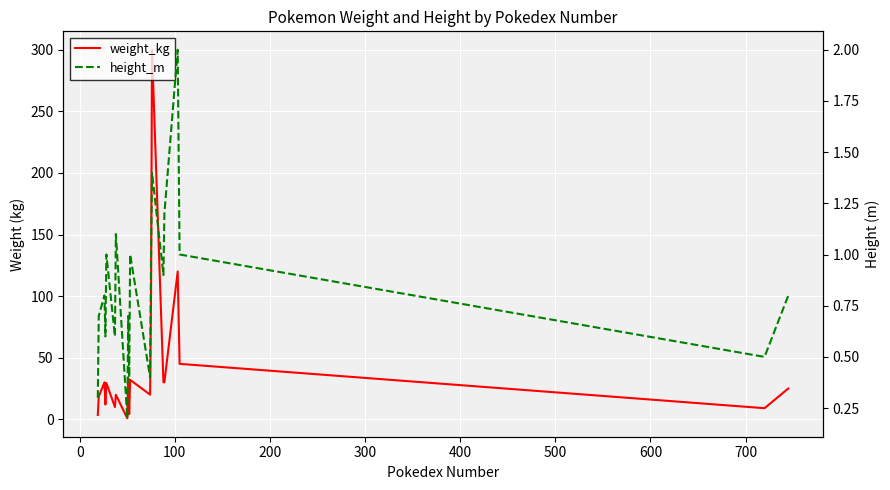

What is the minimum value for height_m?

0.2